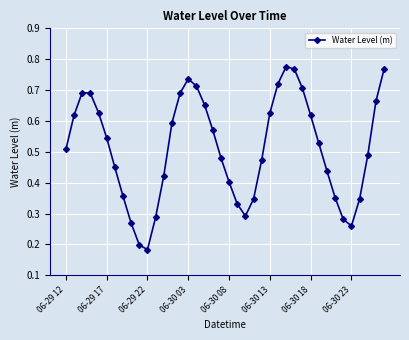

What is the sum of all values?

20.5